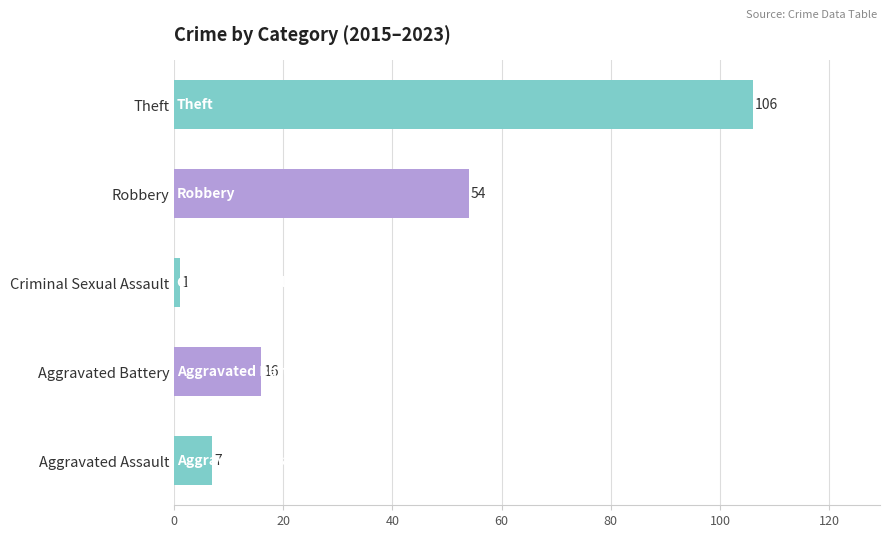

What is the change in value from Aggravated Assault to Aggravated Battery?

+9